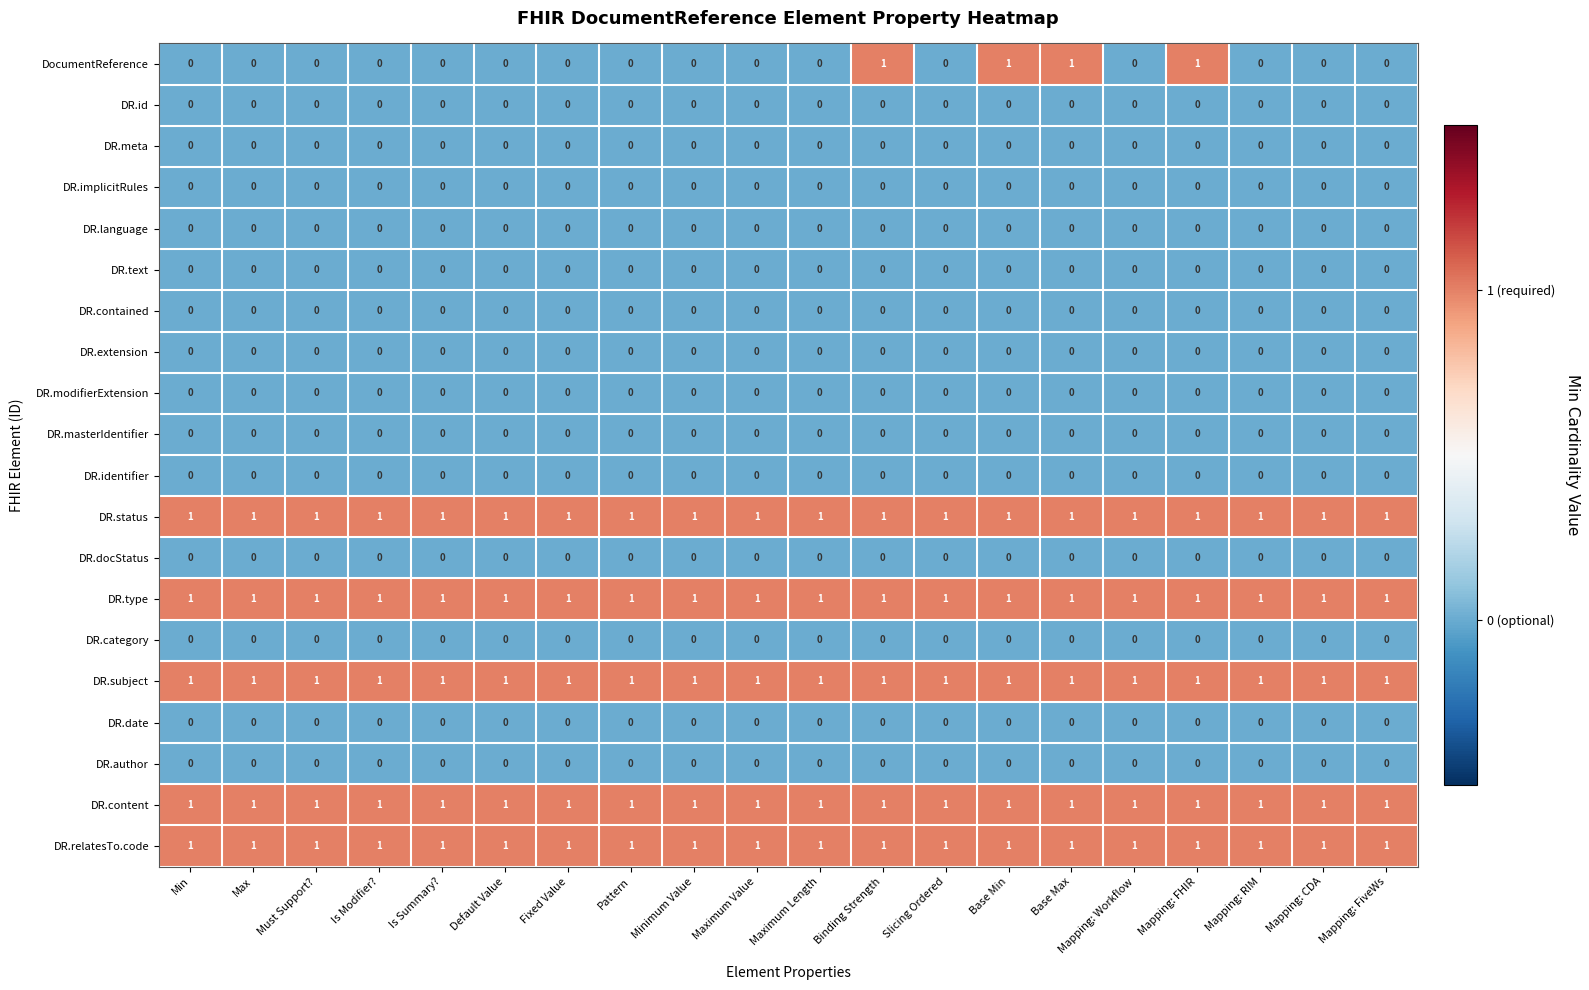

At how many categories does at least one series exceed 0?

20